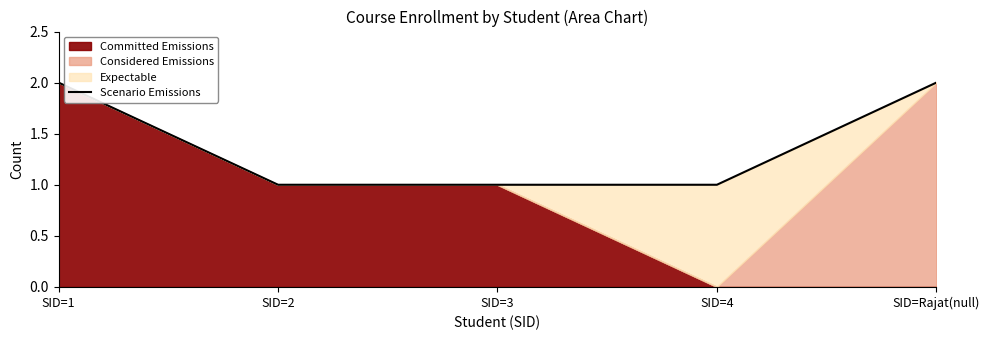

Reading left to right, transcribe all the data shown in this chart.

SID=1=2	SID=2=1	SID=3=1	SID=4=1	SID=Rajat(null)=2